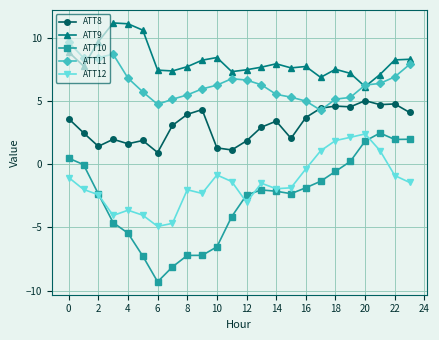

Which series has the widest spread of values?

ATT10